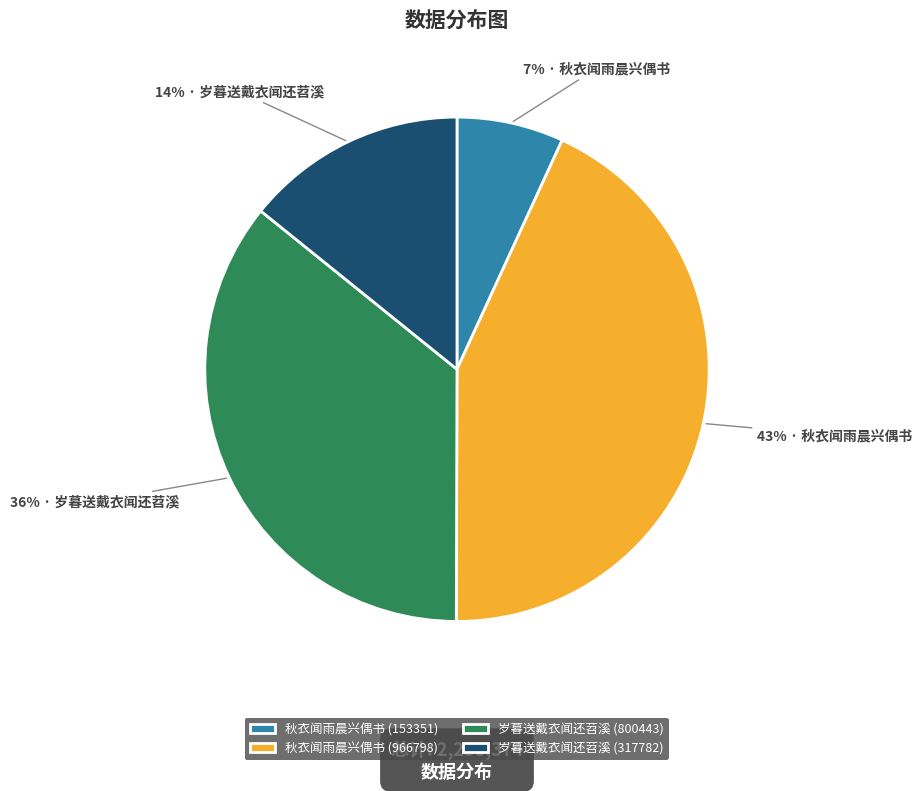

Does 秋衣闻雨晨兴偶书 (153351) account for over 50% of the chart?

No